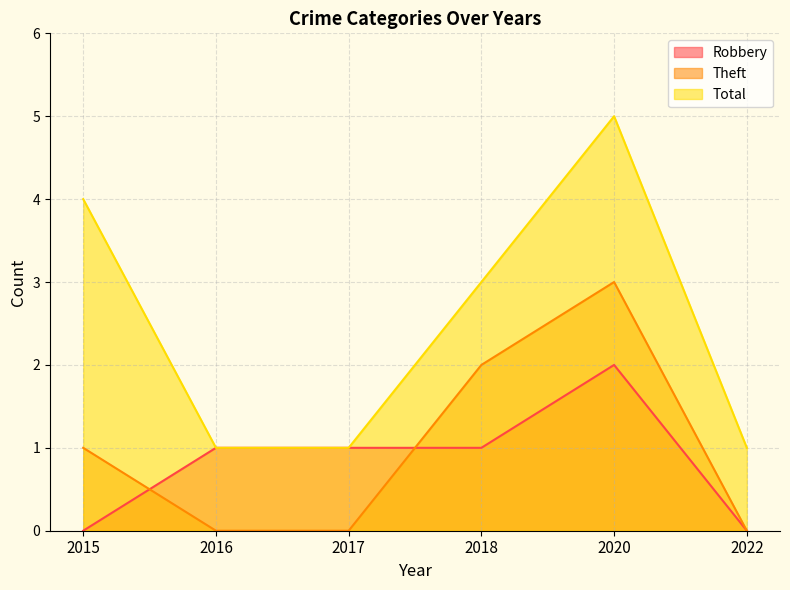

What is the value of the Robbery point at the 2nd from the left?

1